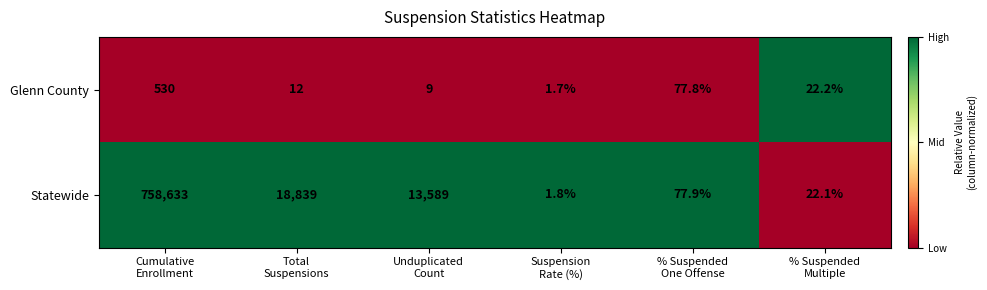

Which series has the largest total across all categories?

Statewide